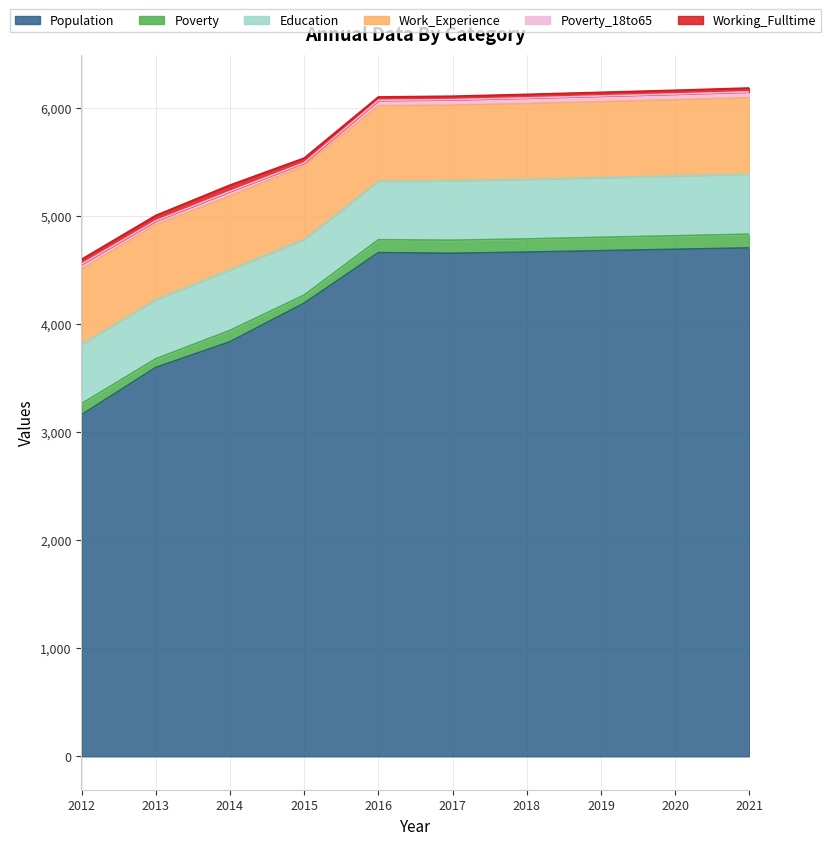

True or false: Work_Experience and Education cross at least once.

False